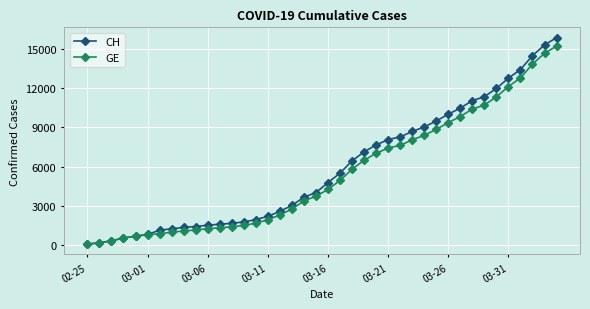

How many data points does each series have?

40